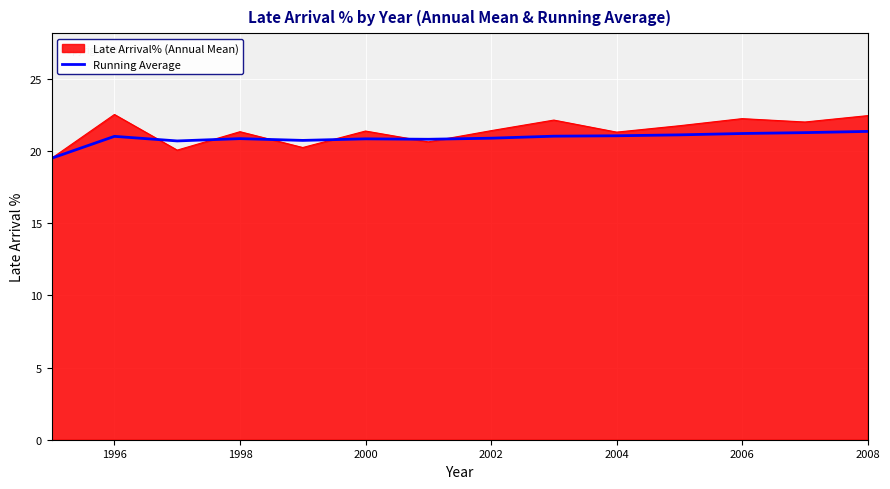

What is the highest value of the Late Arrival% (Annual Mean) series?

22.5